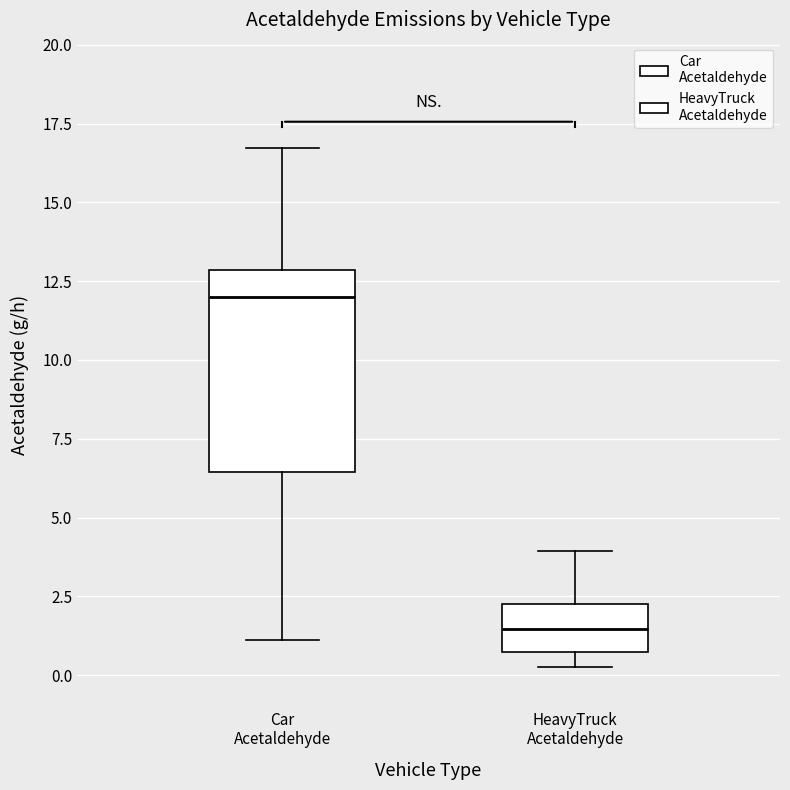

Reading left to right, read every box against the y-axis: the position of its median line, the range the box covers, and the ends of its whiskers. The values are not printed on the chart, so give them approximately, as read against the axis.

Car Acetaldehyde: median 12.0, box 6.5 to 13.0, whiskers 1.0 to 16.5
HeavyTruck Acetaldehyde: median 1.5, box 0.5 to 2.0, whiskers 0.5 (just below the box's lower edge) to 4.0